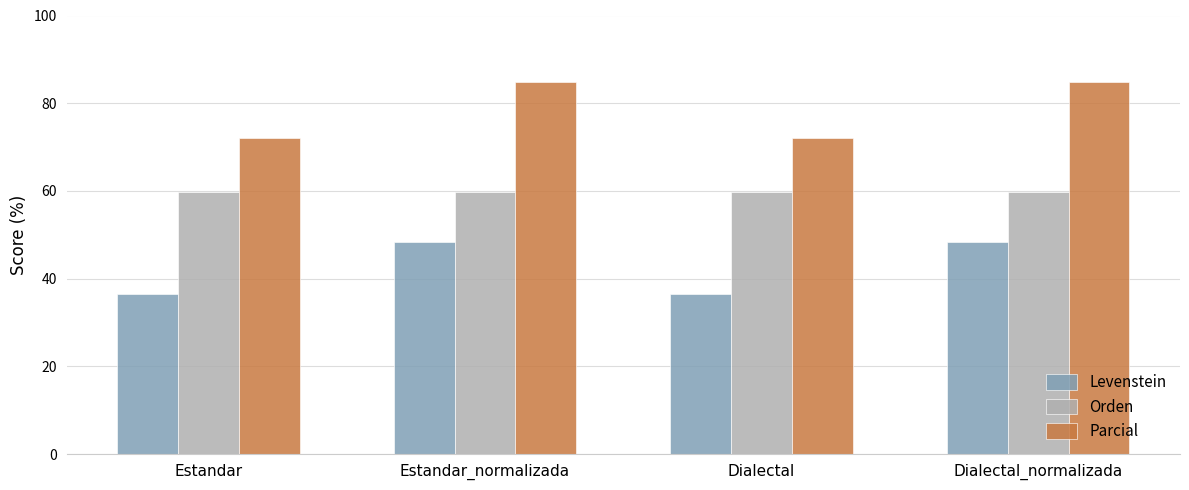

What is the sum of all Parcial values?

313.6